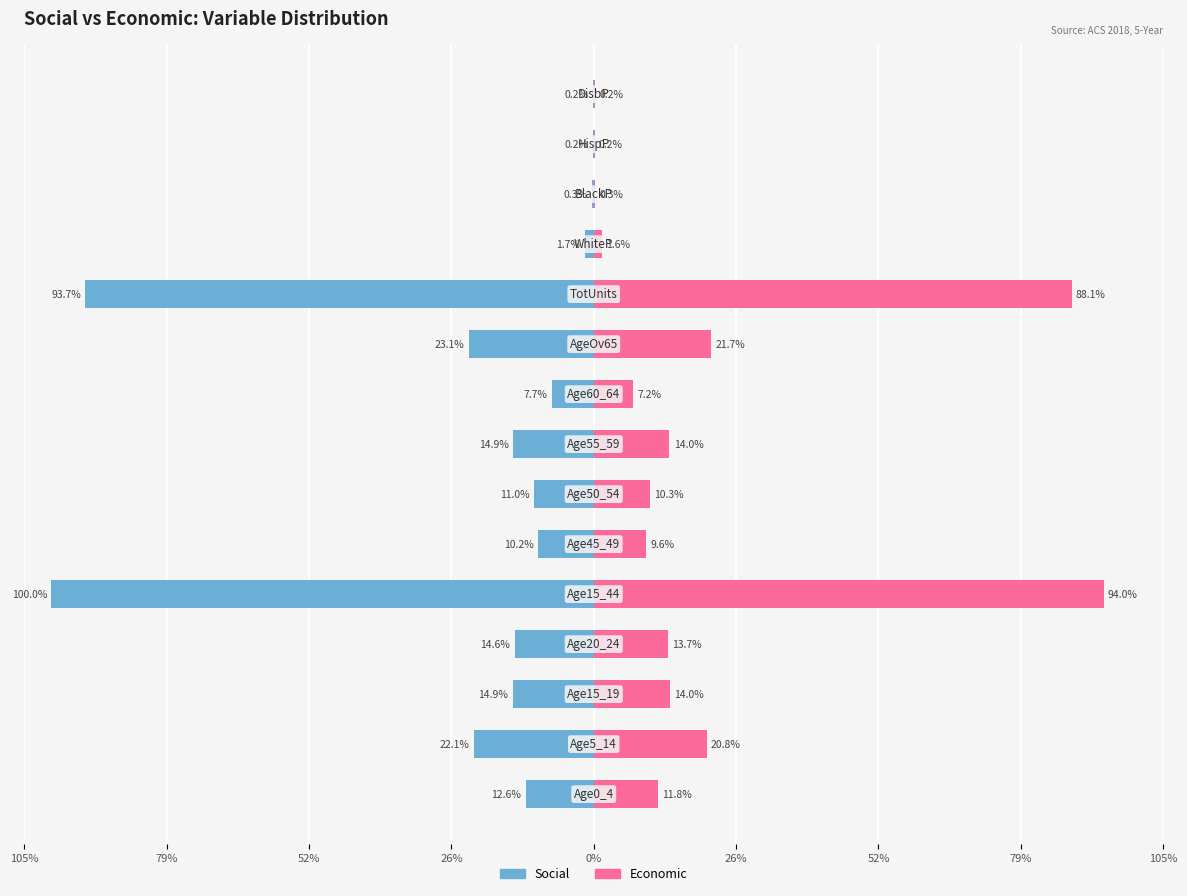

True or false: Economic has a value of 8.6 at 26%.

False